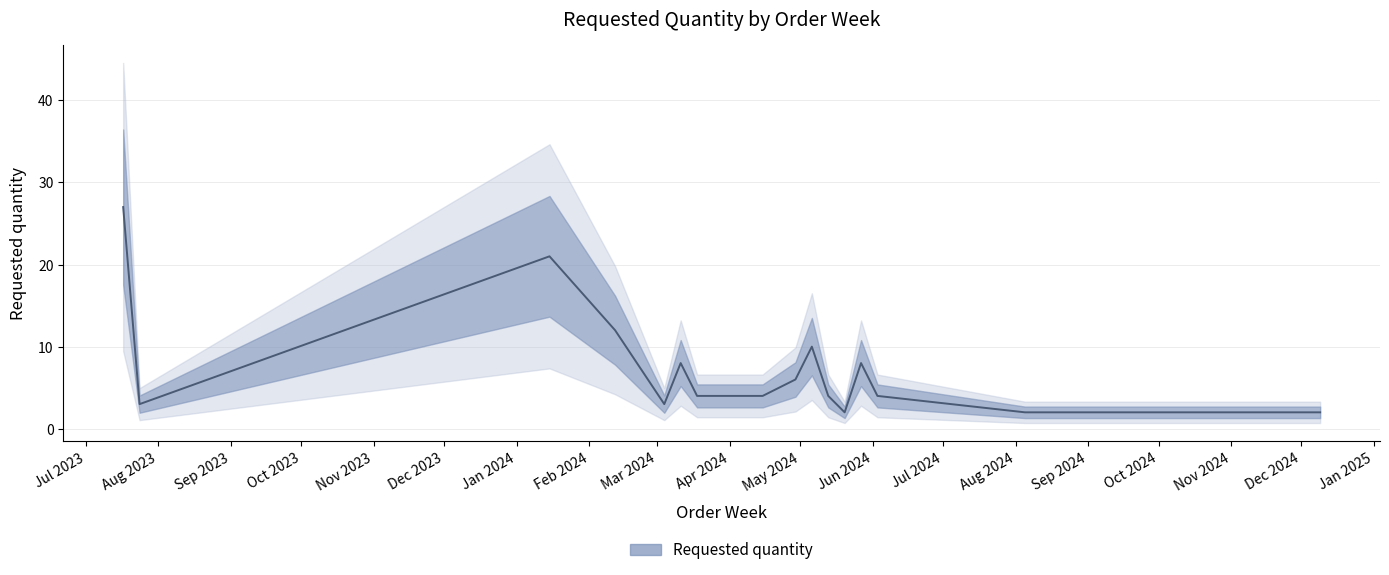

Approximately how many times larger is the value at 2023-07-17 compared to 2024-09-02?

13.5